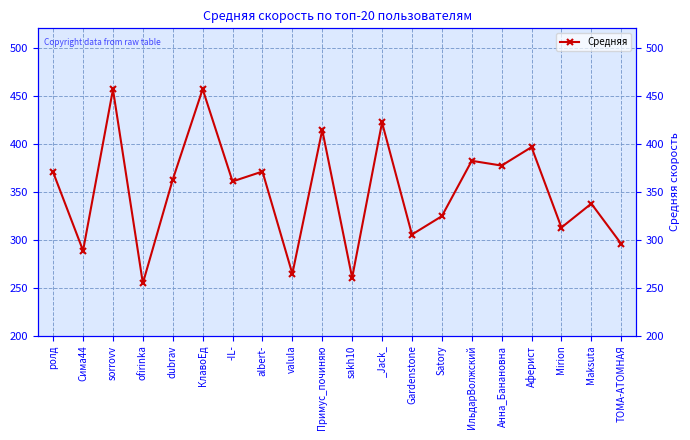

What is the greatest value displayed?

456.7